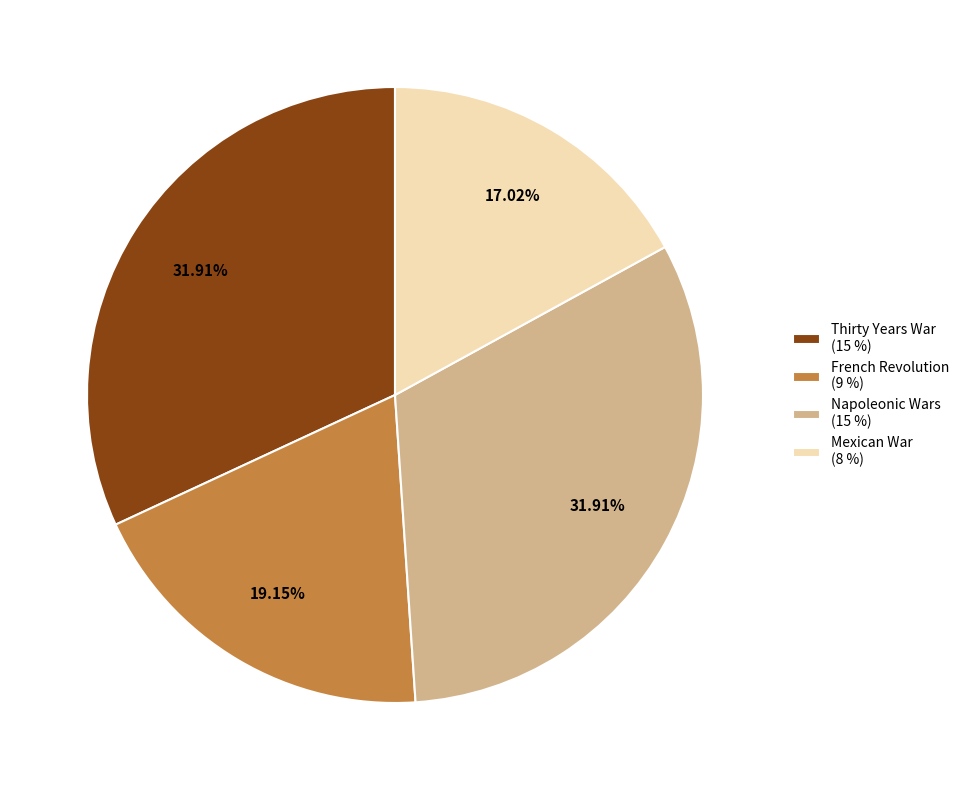

To the nearest percent, what is the average slice percentage?

25%